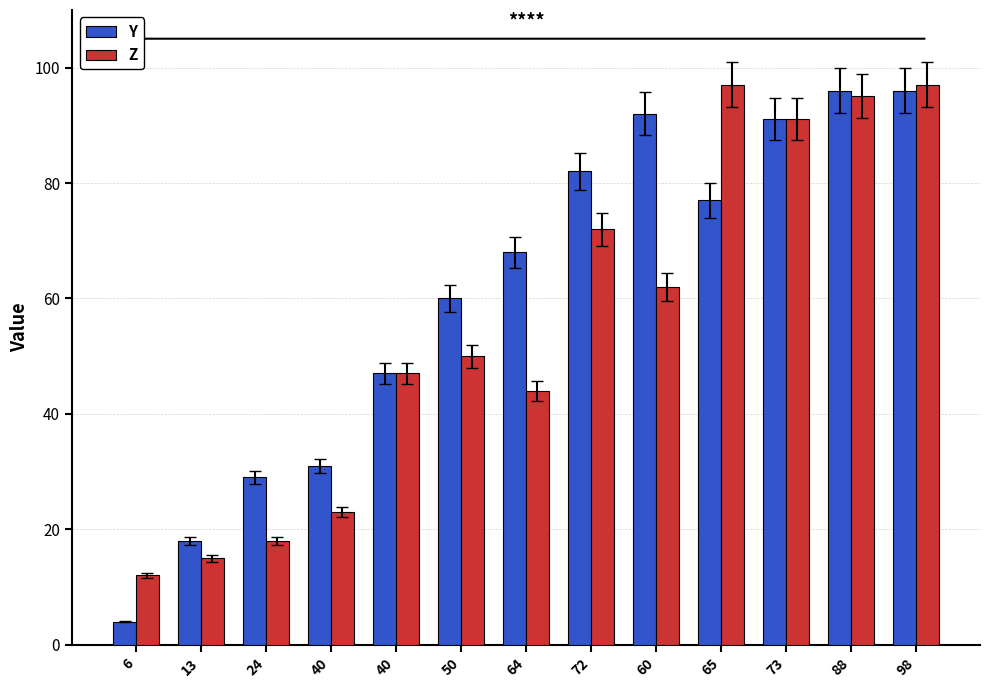

List the series in order of their overall mean, highest first.

Y, Z